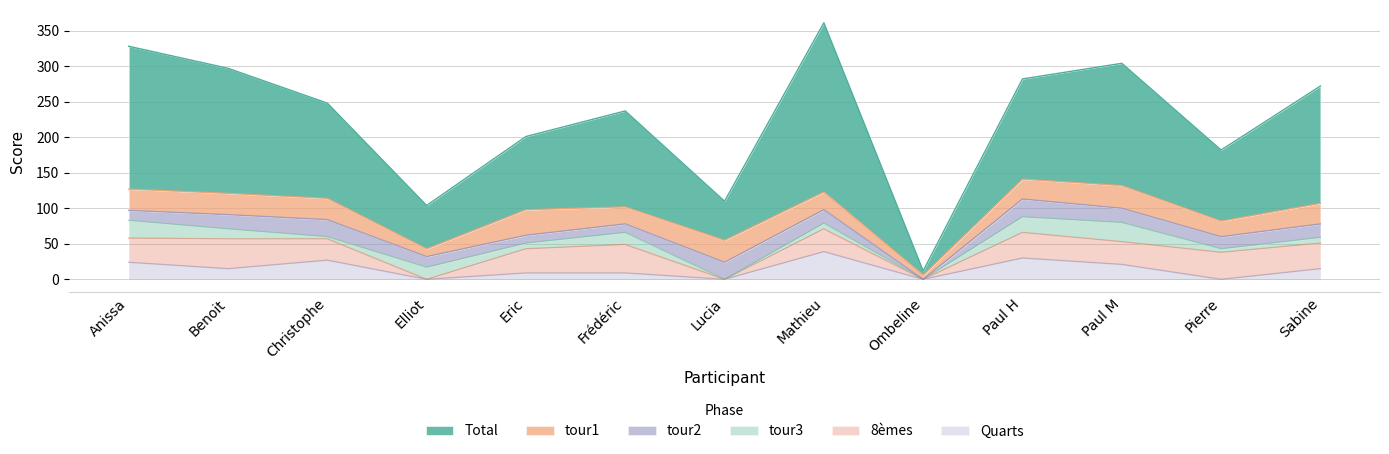

Reading right to left, what are all the values shown in this chart?

Total: 165	100	172	141	6	238	55	135	103	61	134	176	201
tour1: 29	22	32	28	6	25	31	24	36	11	30	30	30
tour2: 19	17	20	25	0	19	24	12	11	15	24	20	14
tour3: 8	5	27	22	0	8	0	17	8	17	3	14	25
8èmes: 36	38	32	36	0	32	0	40	34	0	30	42	34
Quarts: 15	0	21	30	0	39	0	9	9	0	27	15	24